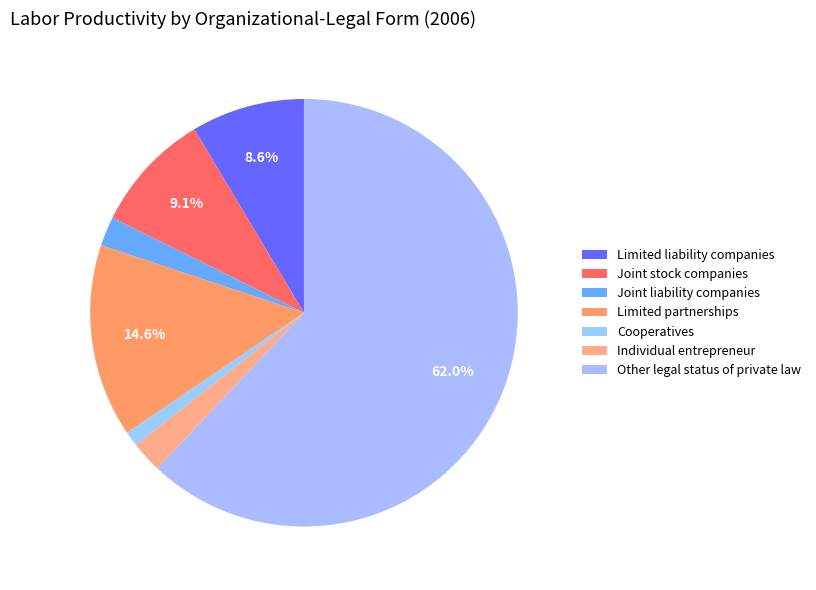

To the nearest percent, what portion does Limited partnerships represent?

15%